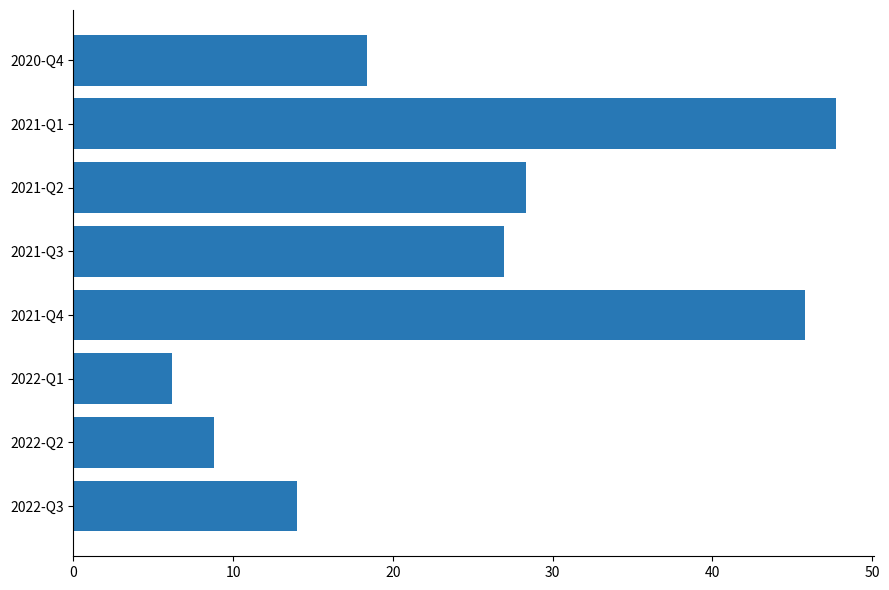

List the labels in order of value, largest first.

2021-Q1, 2021-Q4, 2021-Q2, 2021-Q3, 2020-Q4, 2022-Q3, 2022-Q2, 2022-Q1